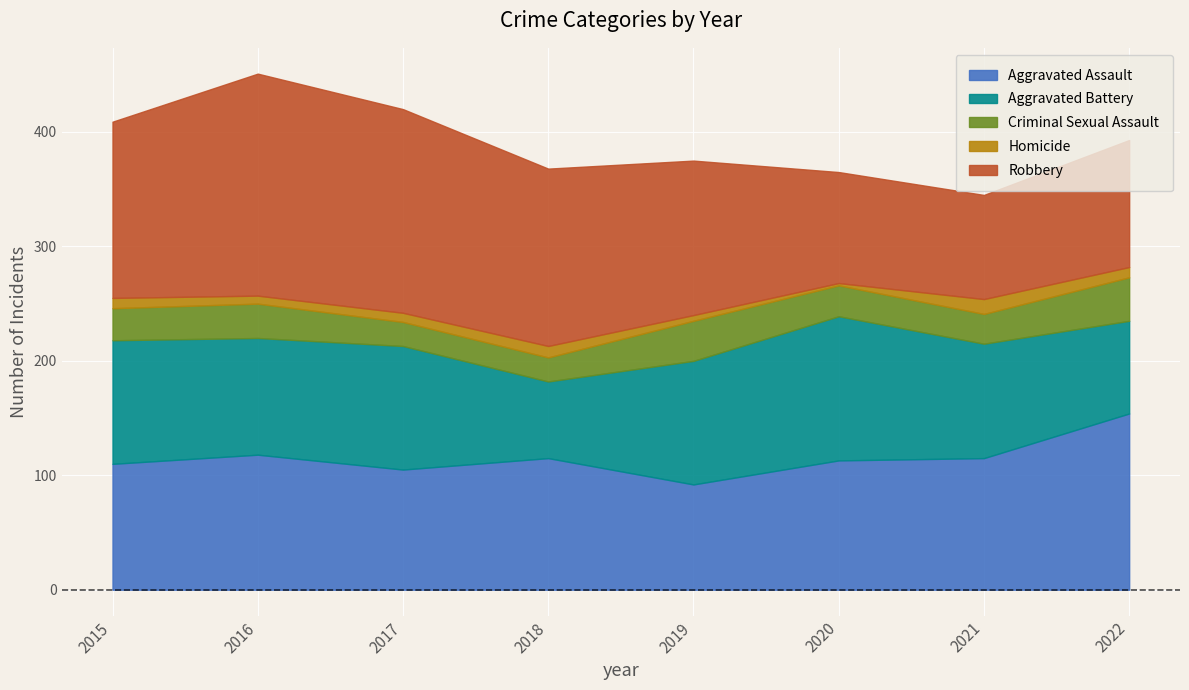

Which series has the largest range (max minus min)?

Robbery